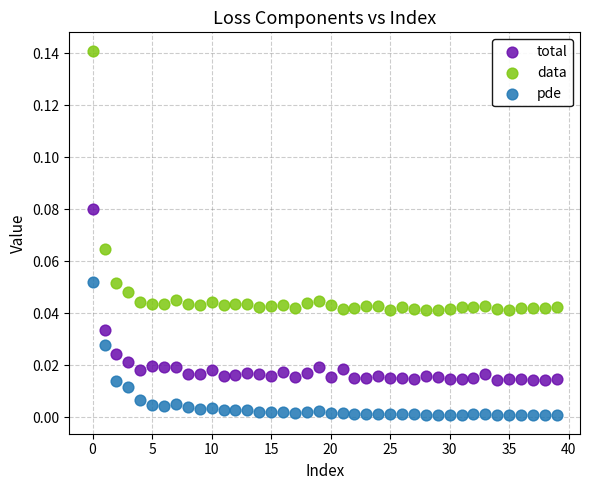

Which series contains the lowest Y value?

pde